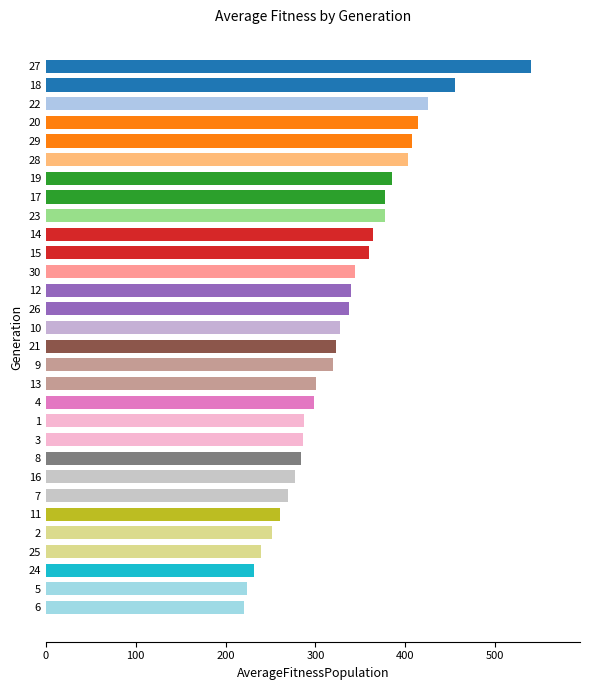

Does the chart contain stacked bars?

No